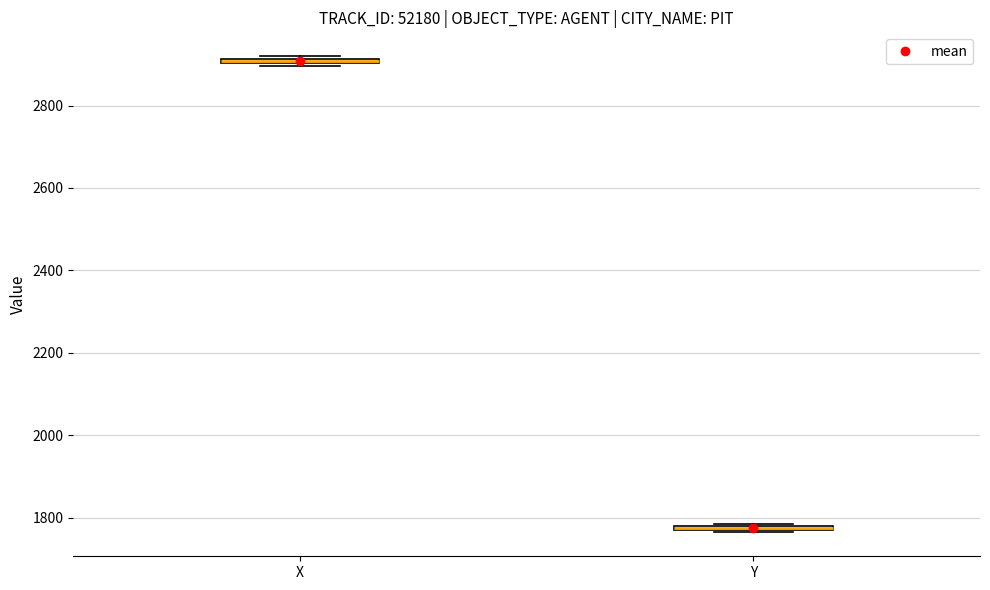

Where is the lower edge of the box for X on the y-axis? The values are not printed on the chart, so give them approximately, as read against the axis.

2900